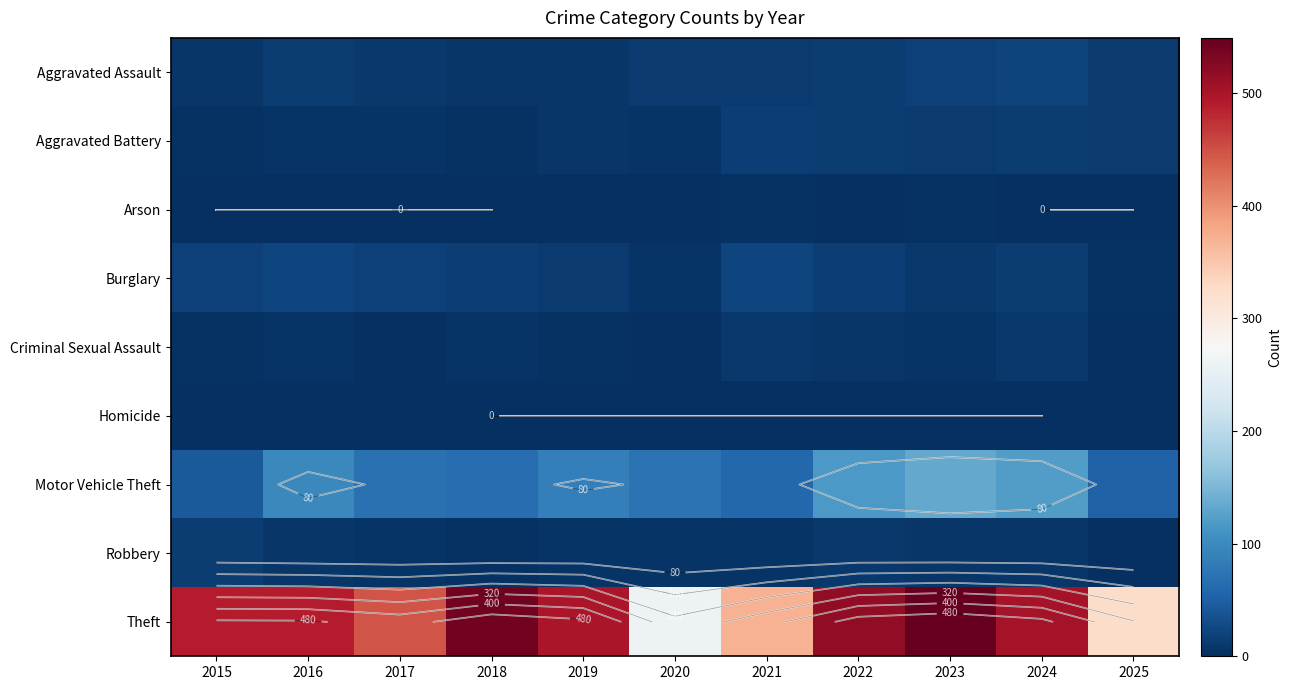

True or false: Criminal Sexual Assault has a value of 2 at 2017.

True